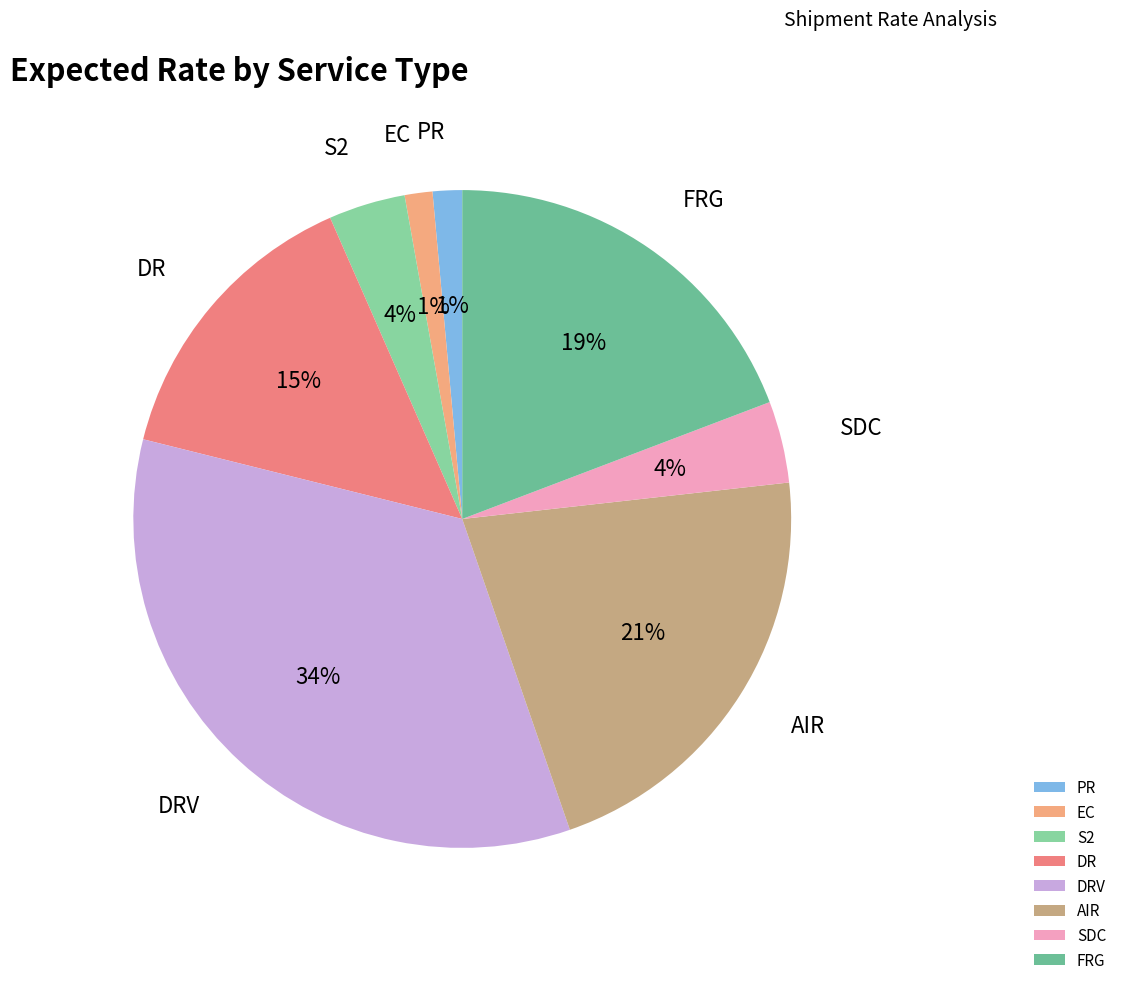

Do SDC and AIR together represent more than half of the pie?

No